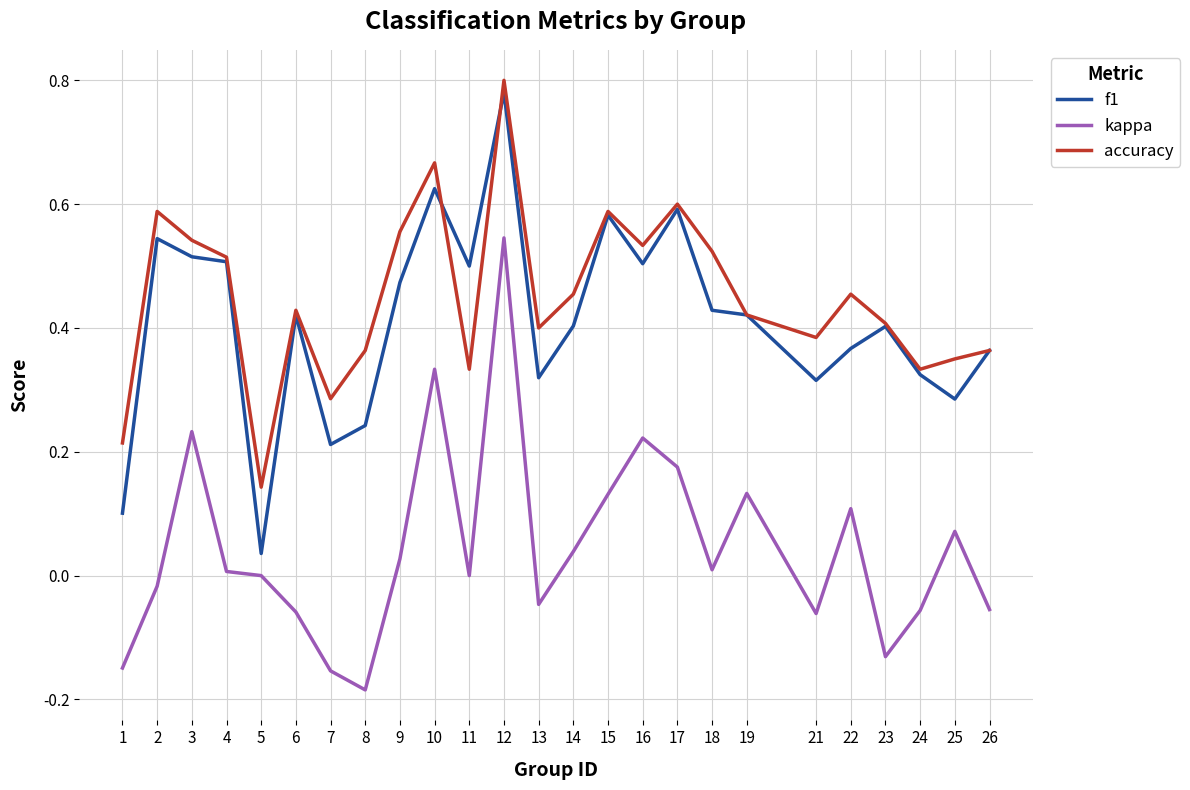

The value of f1 at 26 is 0.4. True or false?

True